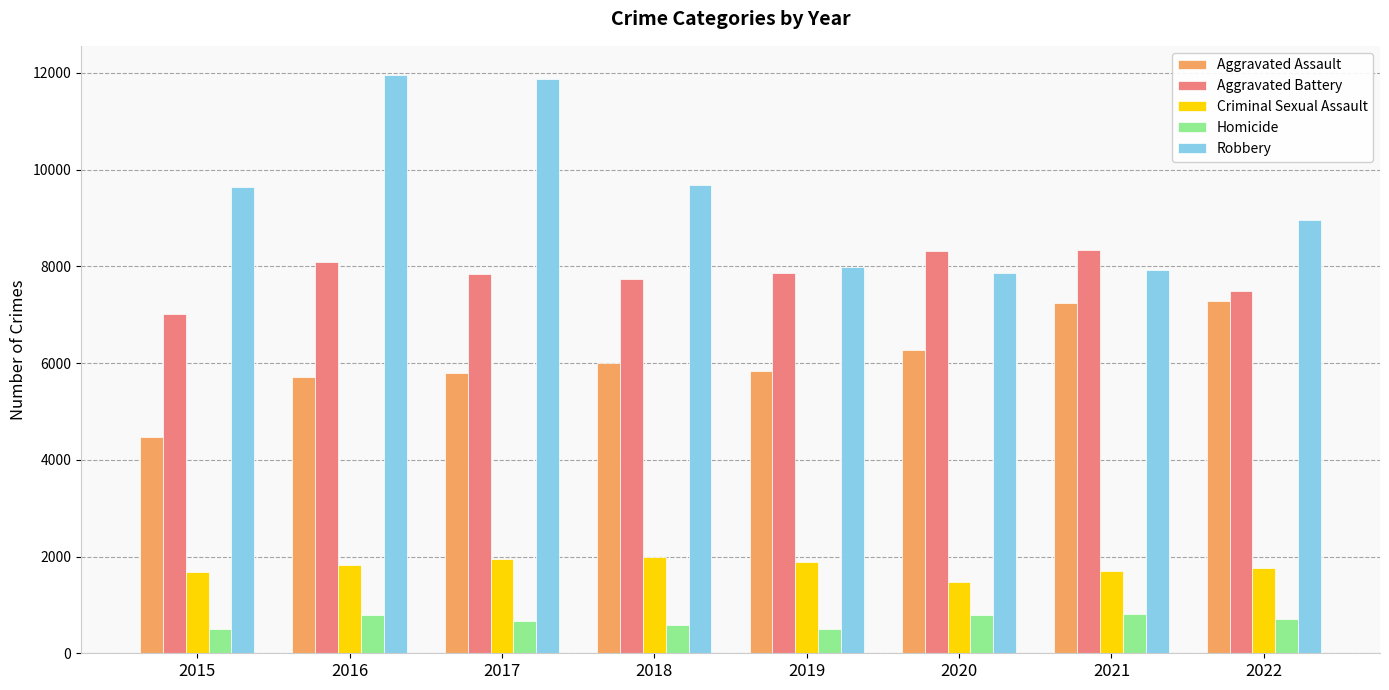

What is the value of the Aggravated Assault bar at the 3rd from the left?

5793